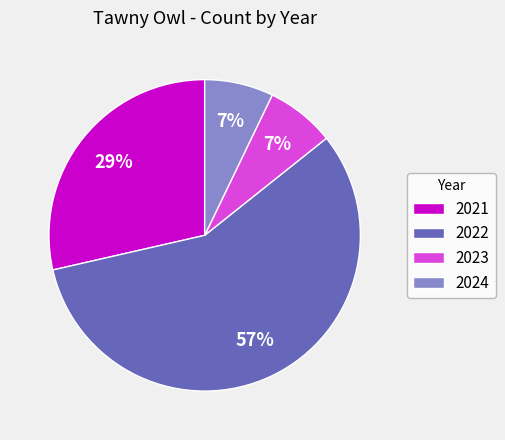

Do 2021 and 2022 together represent more than half of the pie?

Yes